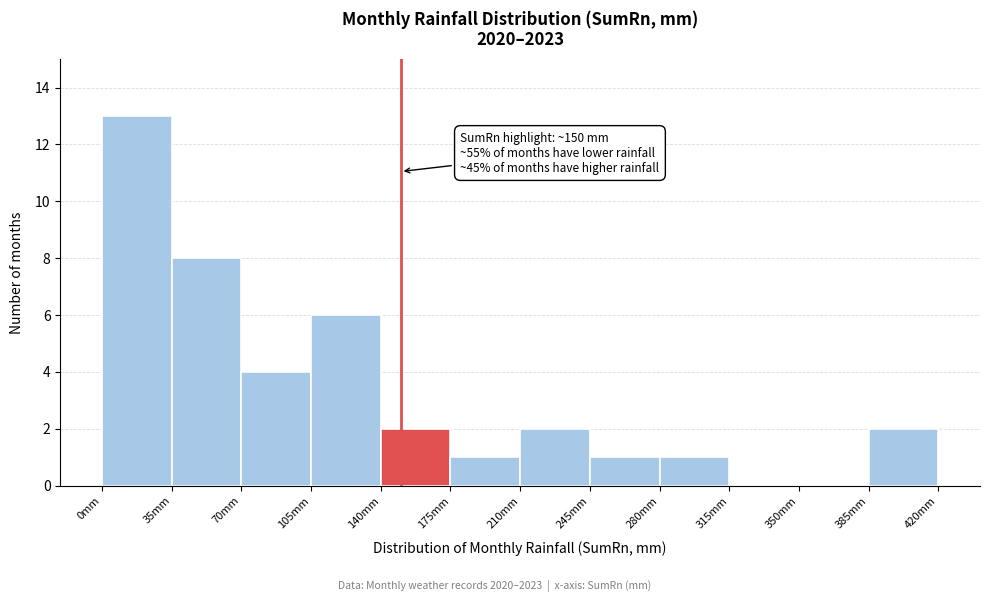

Which range on the x-axis has the tallest bar?

0 to 35